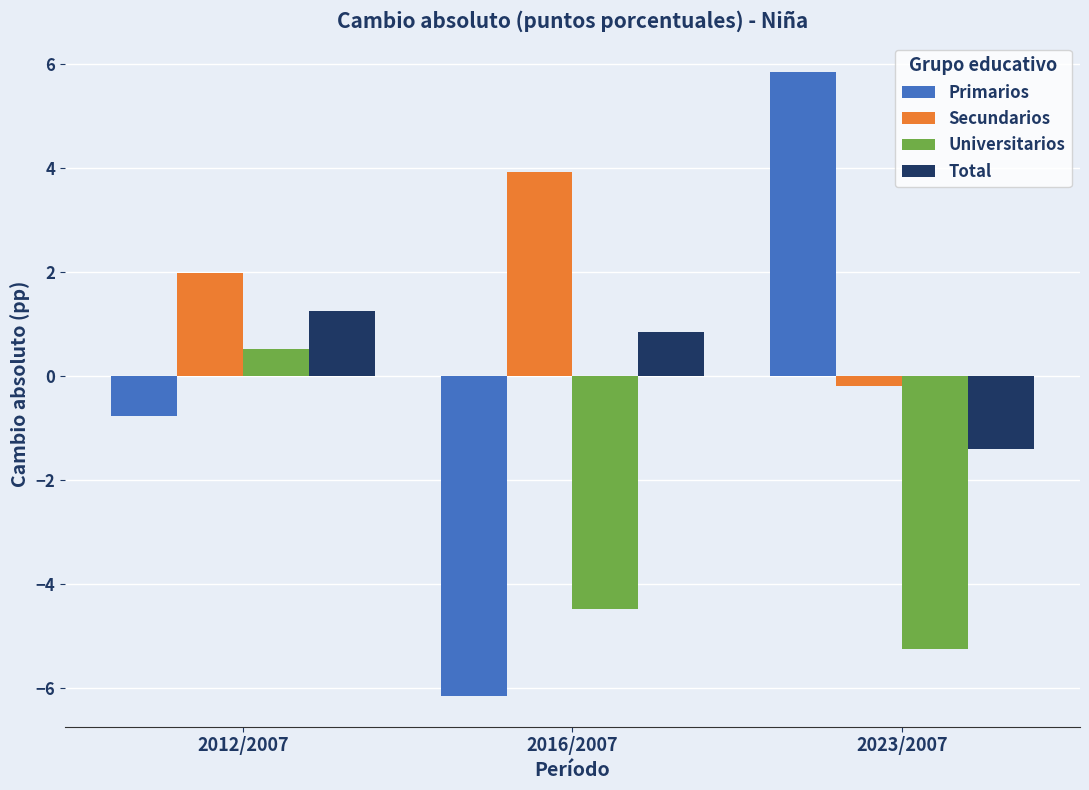

True or false: Total has a value of 1.3 at 2012/2007.

True